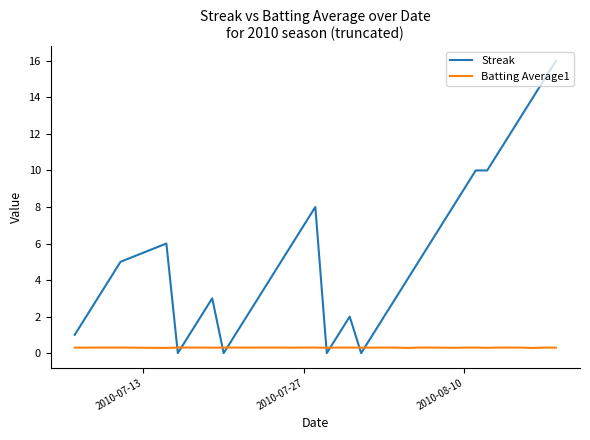

Which series ends up on top after the final intersection of Streak and Batting Average1?

Streak